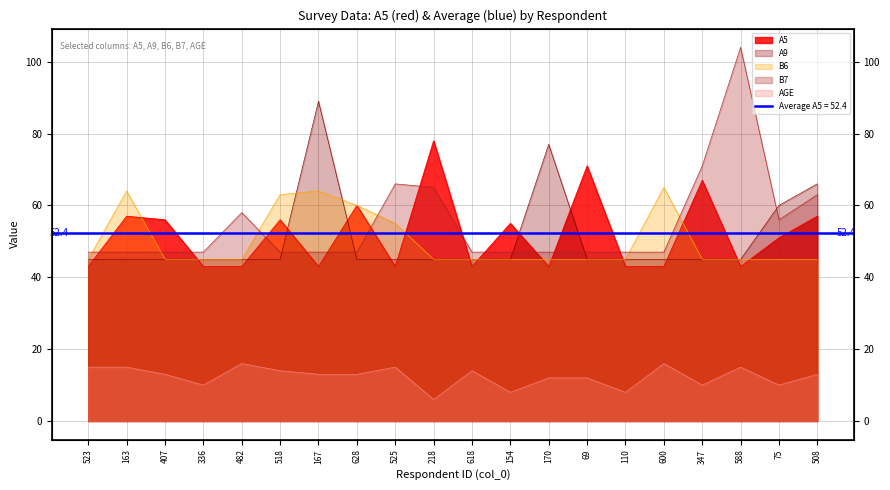

Is it true that A9 equals 74 at 407?

False